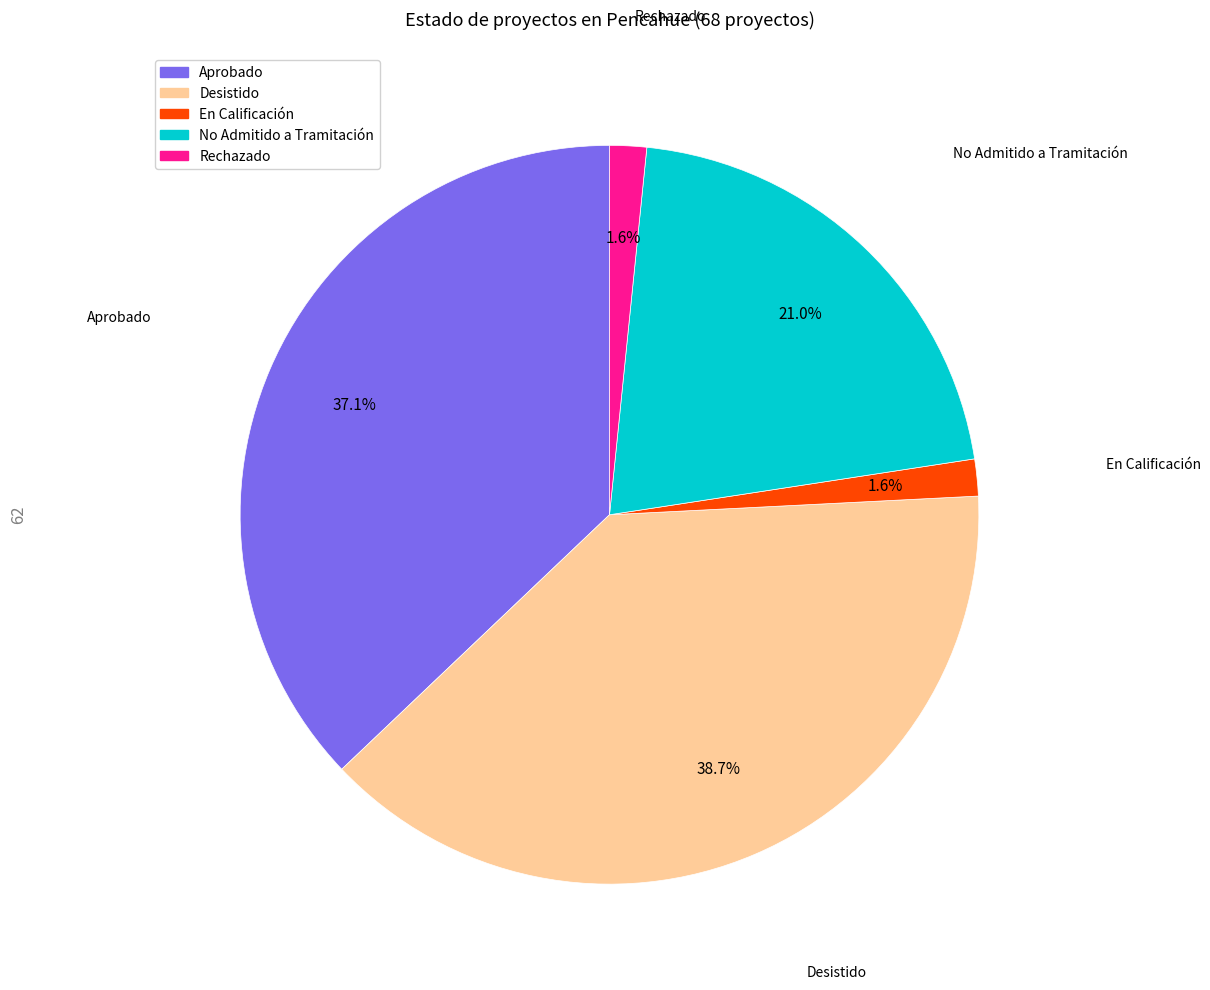

How many segments does this pie chart have?

5